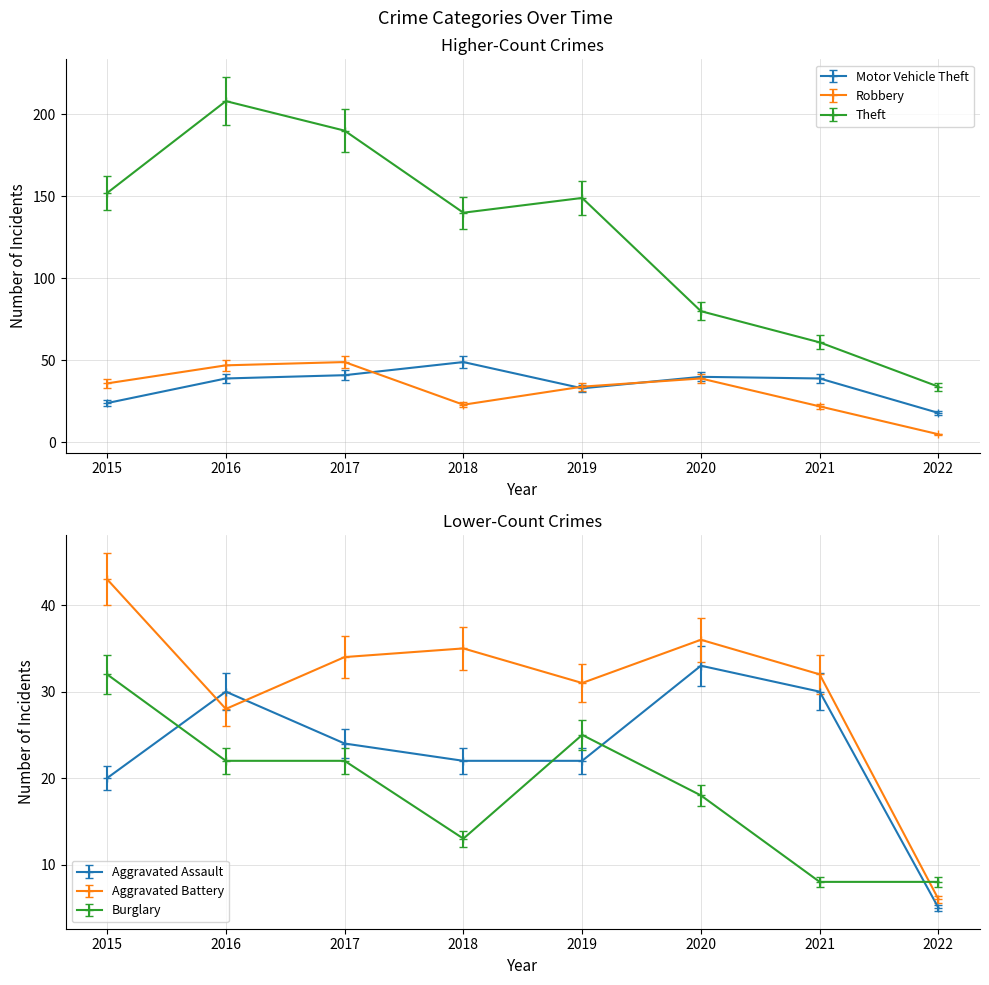

What is the total value across all series at 2015?

303.9